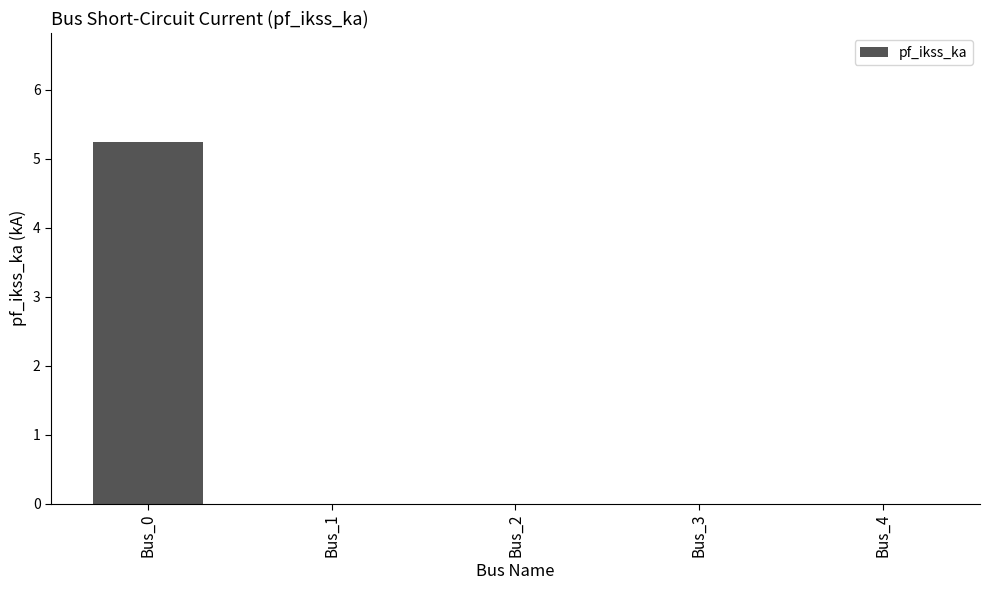

How many values are between 0 and 1?

4